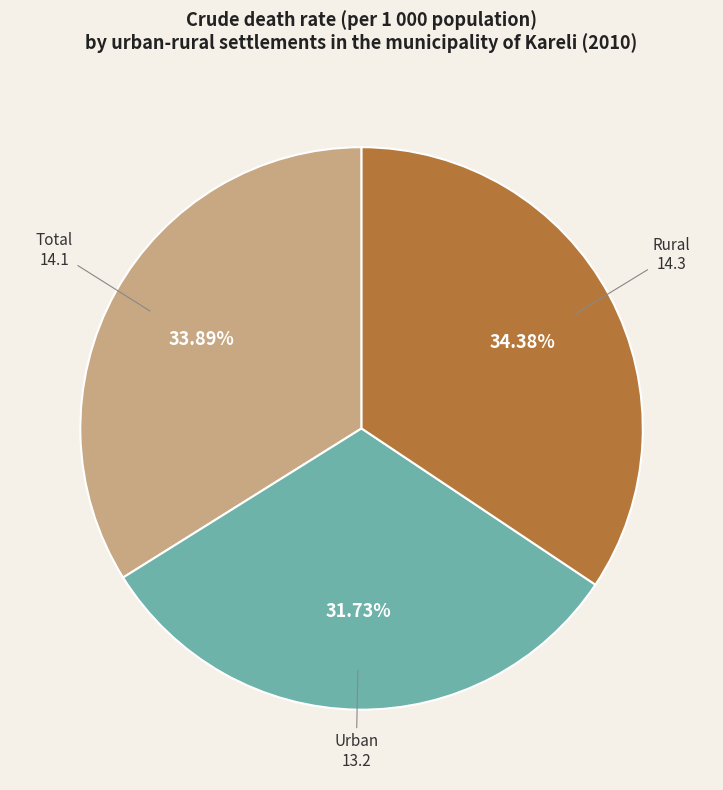

What is the ratio of the value at Rural to the value at Total?

1.0